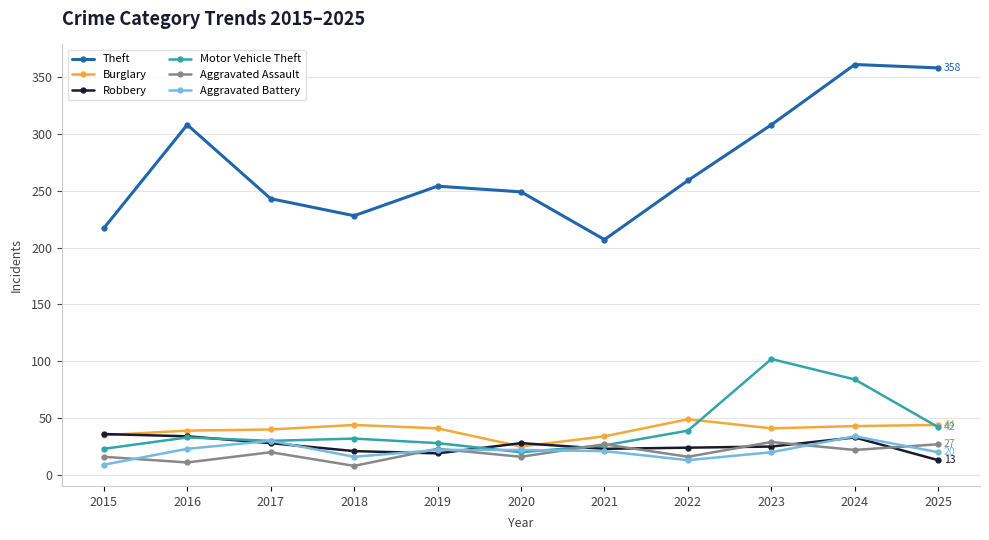

Count the number of categories in the chart.

11